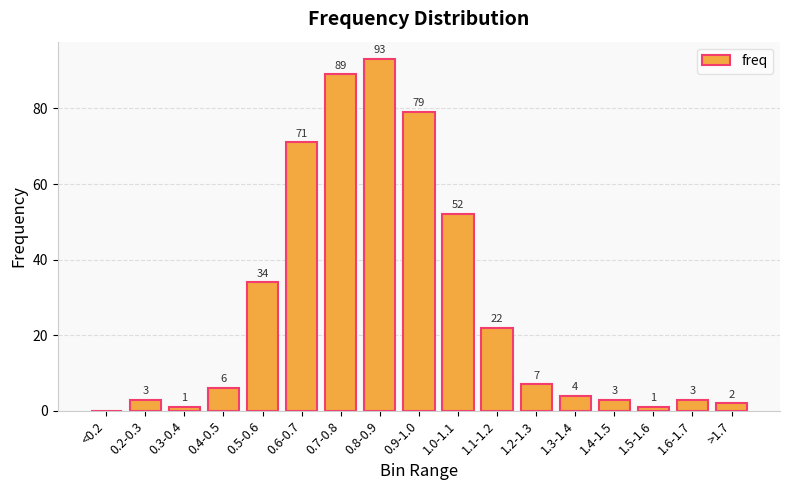

What is the difference between the values at 0.4-0.5 and 0.8-0.9?

87